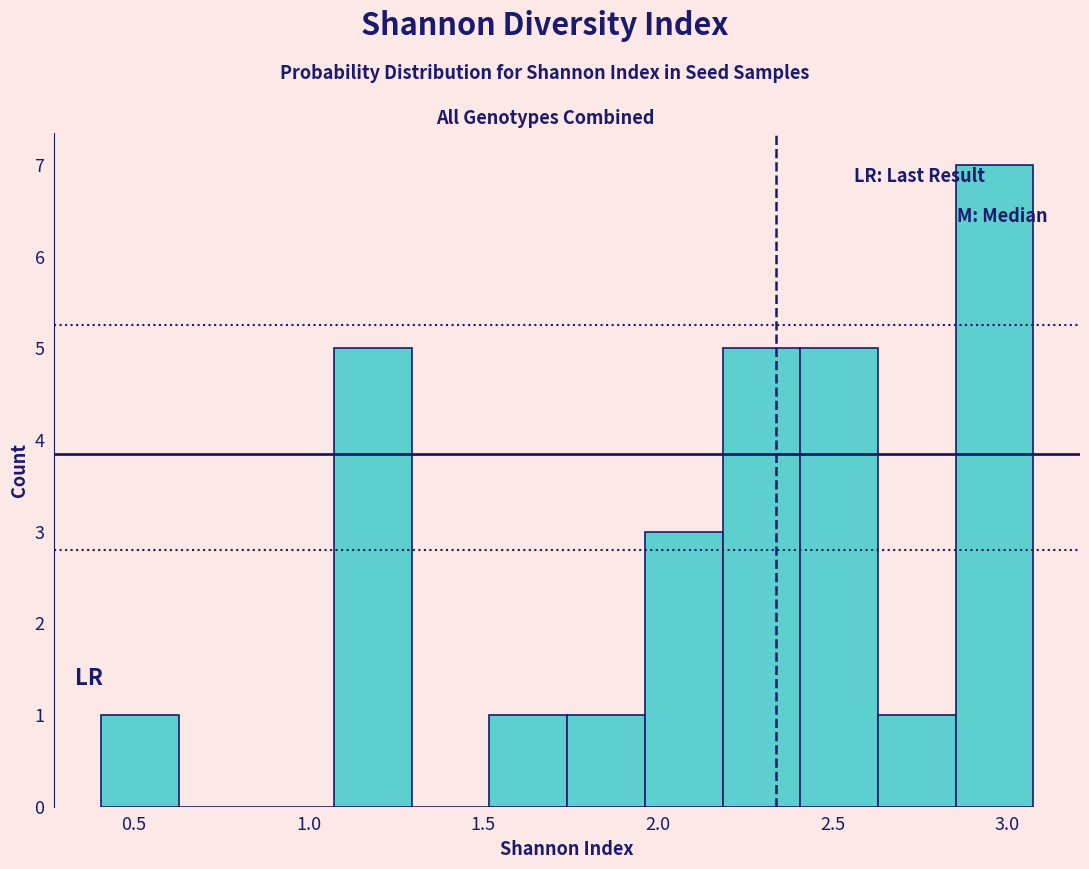

Over which range of the x-axis is the bar tallest?

2.85 to 3.05